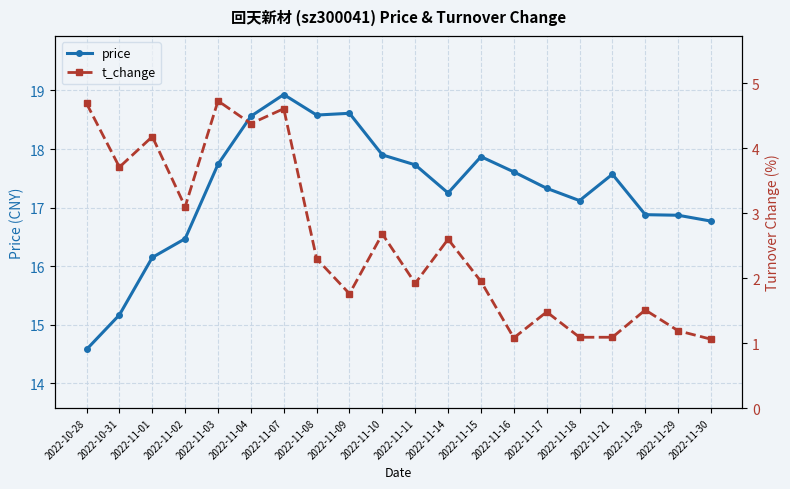

What is the spread (max minus min) of values at 2022-11-15?

15.9